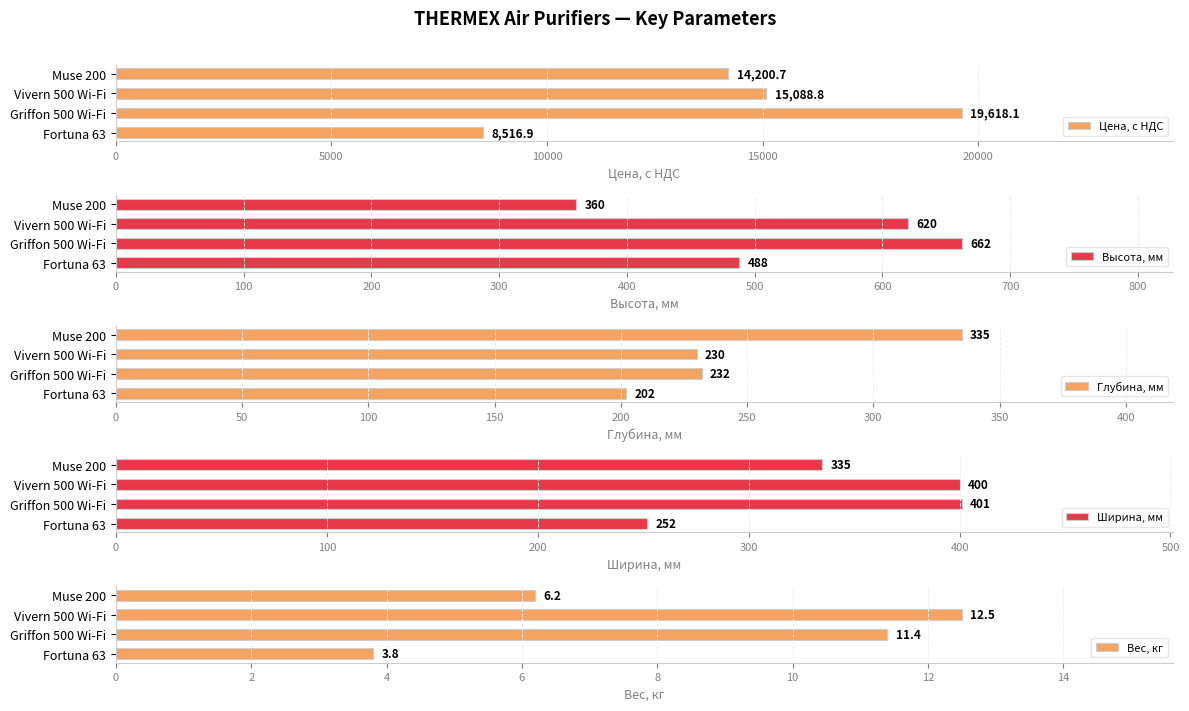

Reading right to left, list all the values displayed in this chart.

Цена, с НДС: 14200.7	15088.8	19618.1	8516.9
Высота, мм: 360.0	620.0	662.0	488.0
Глубина, мм: 335.0	230.0	232.0	202.0
Ширина, мм: 335.0	400.0	401.0	252.0
Вес, кг: 6.2	12.5	11.4	3.8